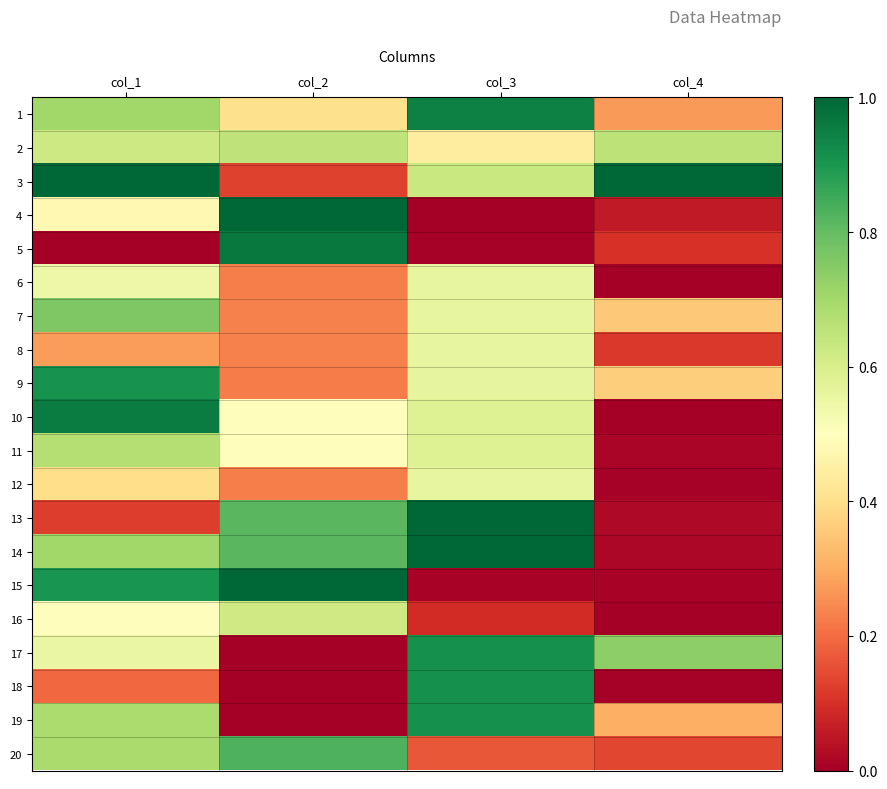

Rank the series by their maximum value, from highest to lowest.

3, 4, 13, 14, 15, 5, 10, 1, 17, 18, 19, 9, 20, 7, 11, 2, 16, 6, 12, 8